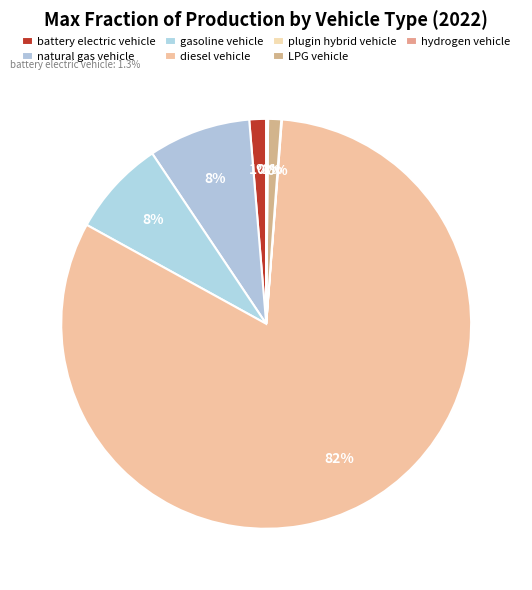

To the nearest percent, what percentage of the pie is battery electric vehicle?

1%